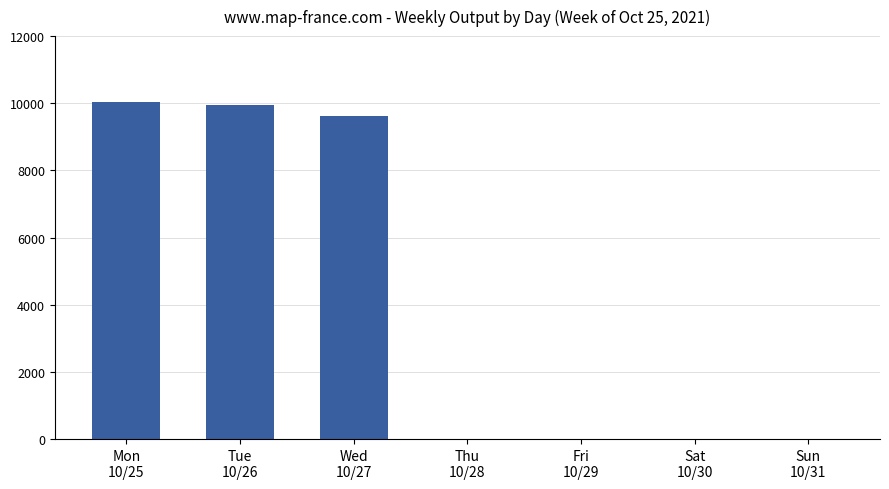

What is the sum of the values at Sat
10/30 and Wed
10/27?

9626